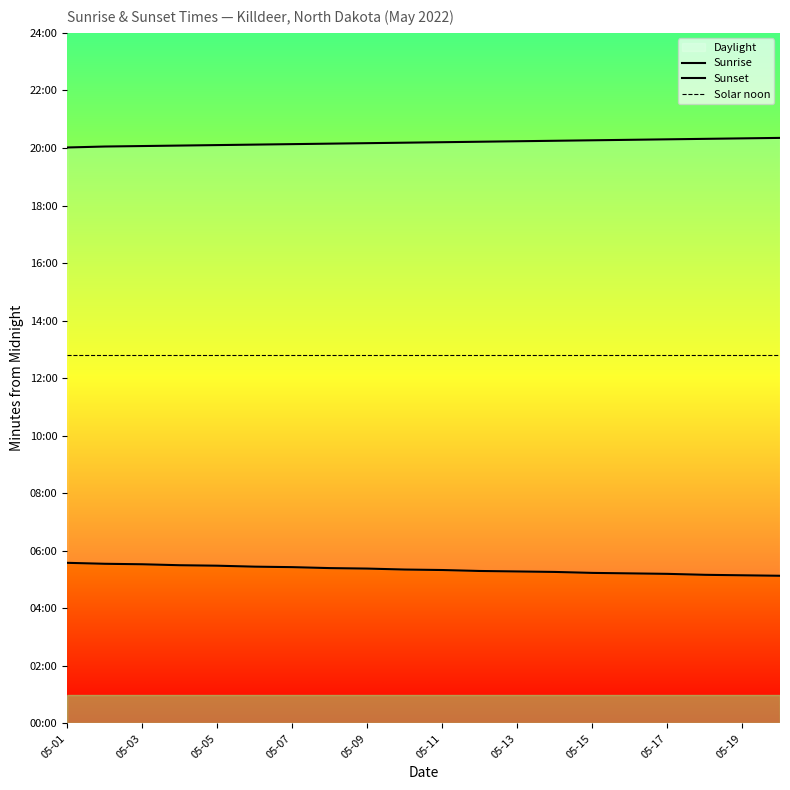

Is it true that Sunrise equals 563 at 05-15?

False